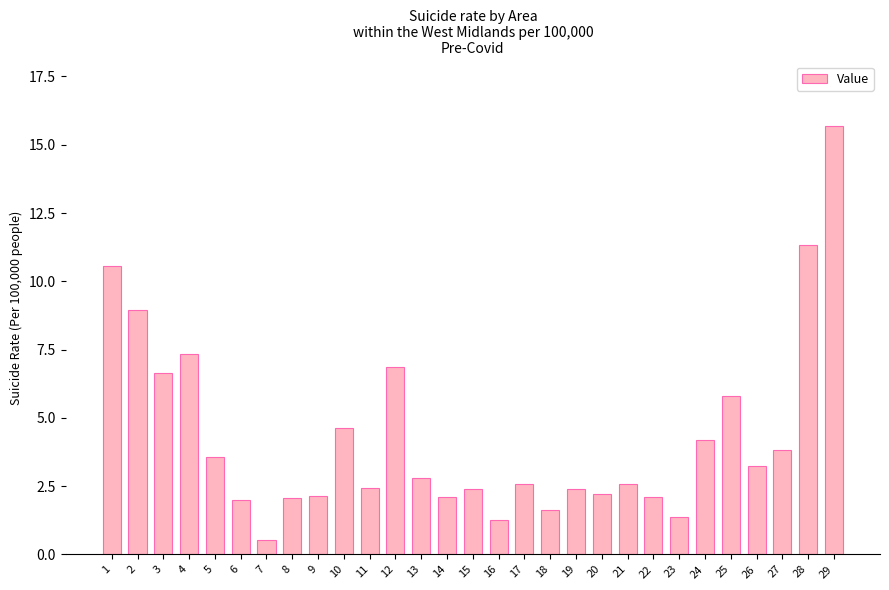

What is the sum of all values?

125.2